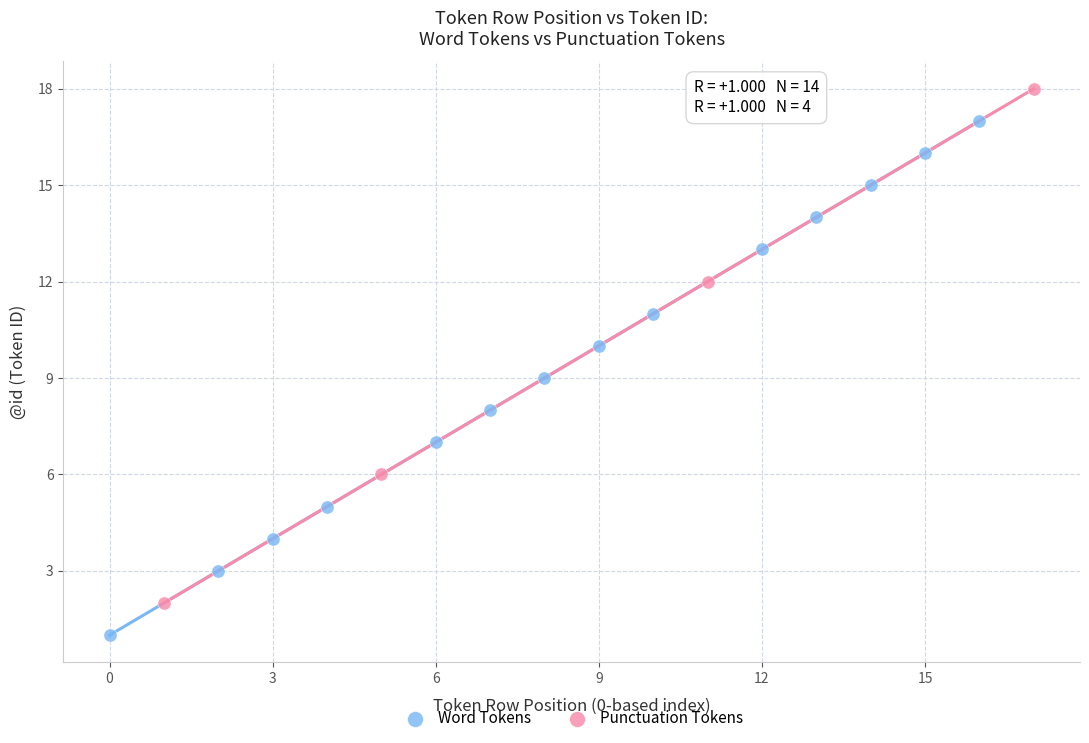

What are all the series names shown in the legend?

Word Tokens, Punctuation Tokens